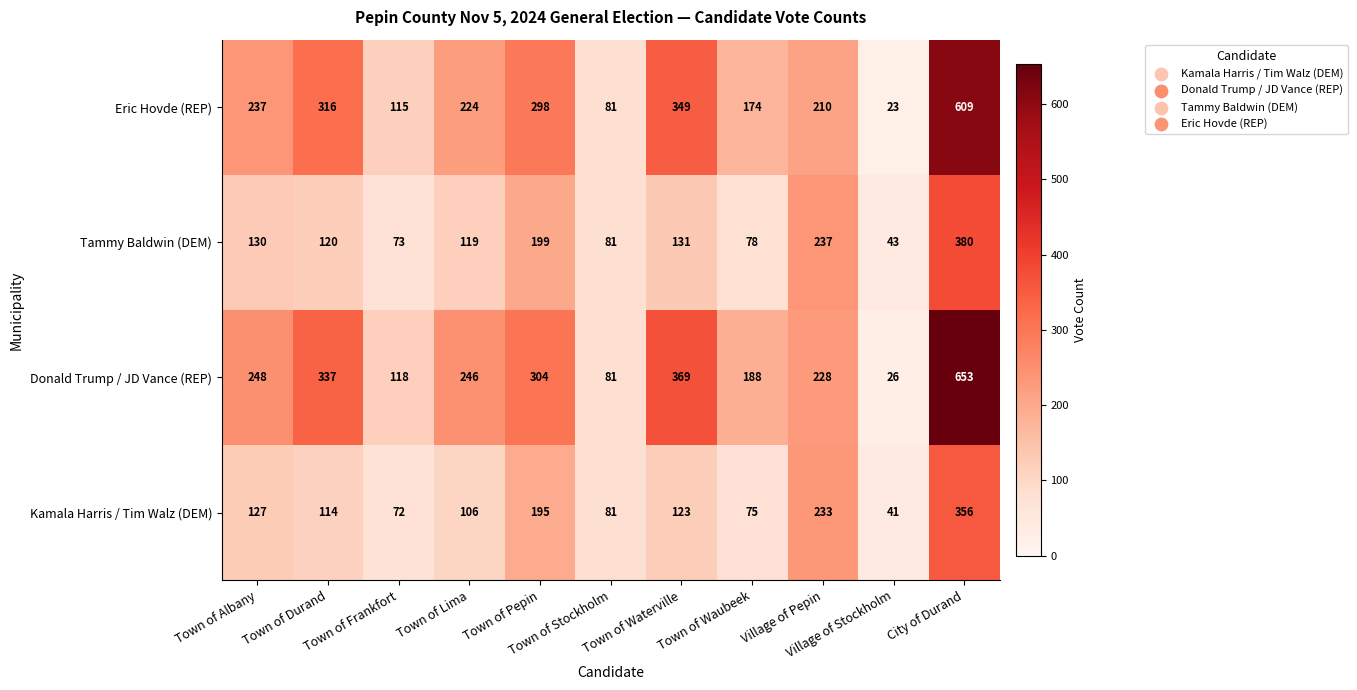

What is the sum of all Tammy Baldwin (DEM) values?

1591